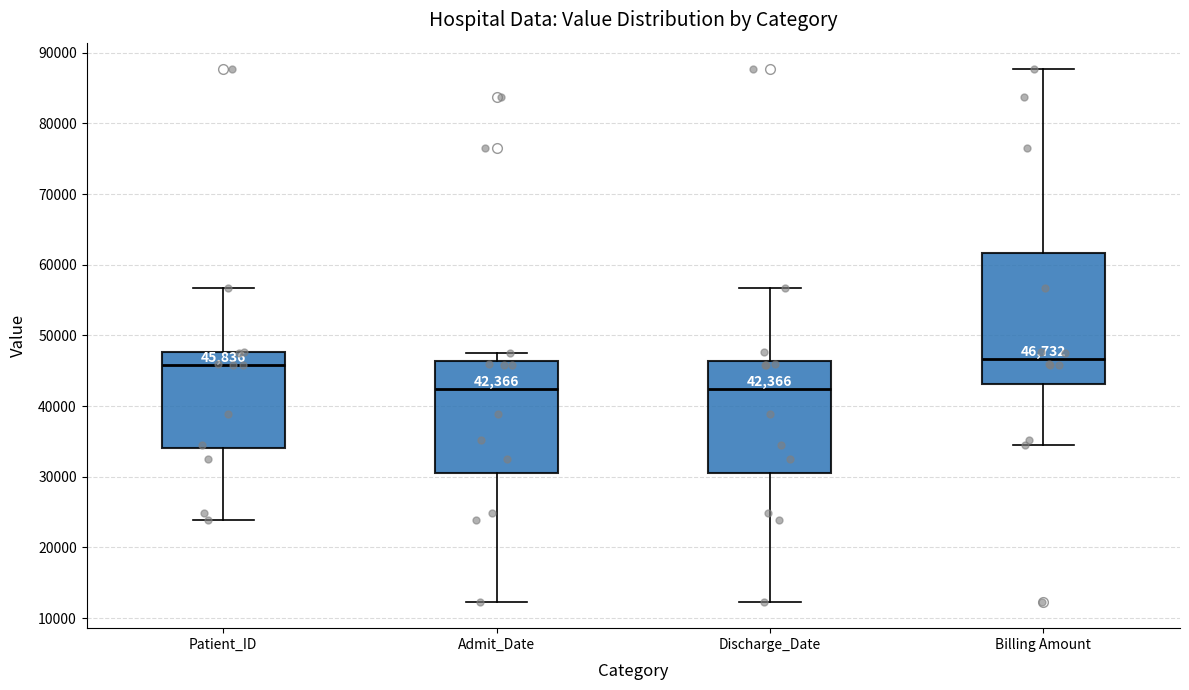

Comparing the boxes themselves (not the whiskers), which one is the tallest?

Billing Amount